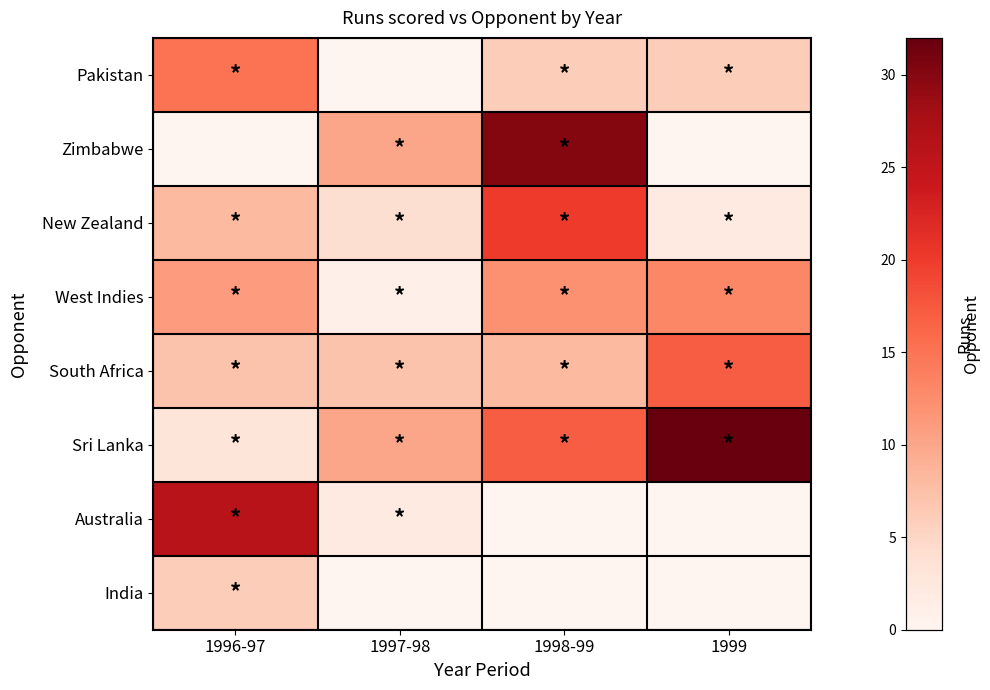

Which series changed the most between 1996-97 and 1997-98?

Australia